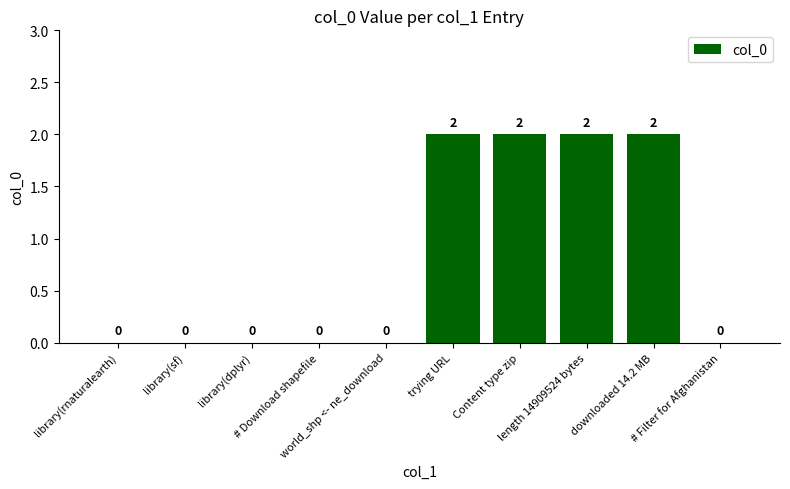

What is the sum of all values?

8